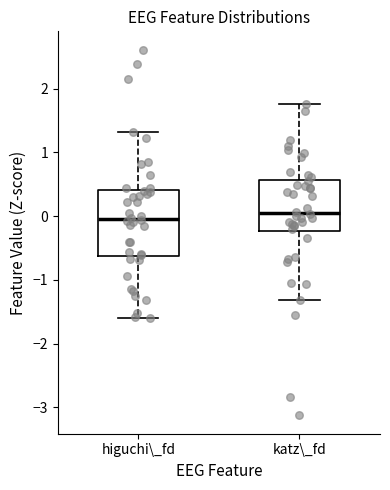

Which box is the tallest, from its lower edge to its upper edge?

higuchi\_fd